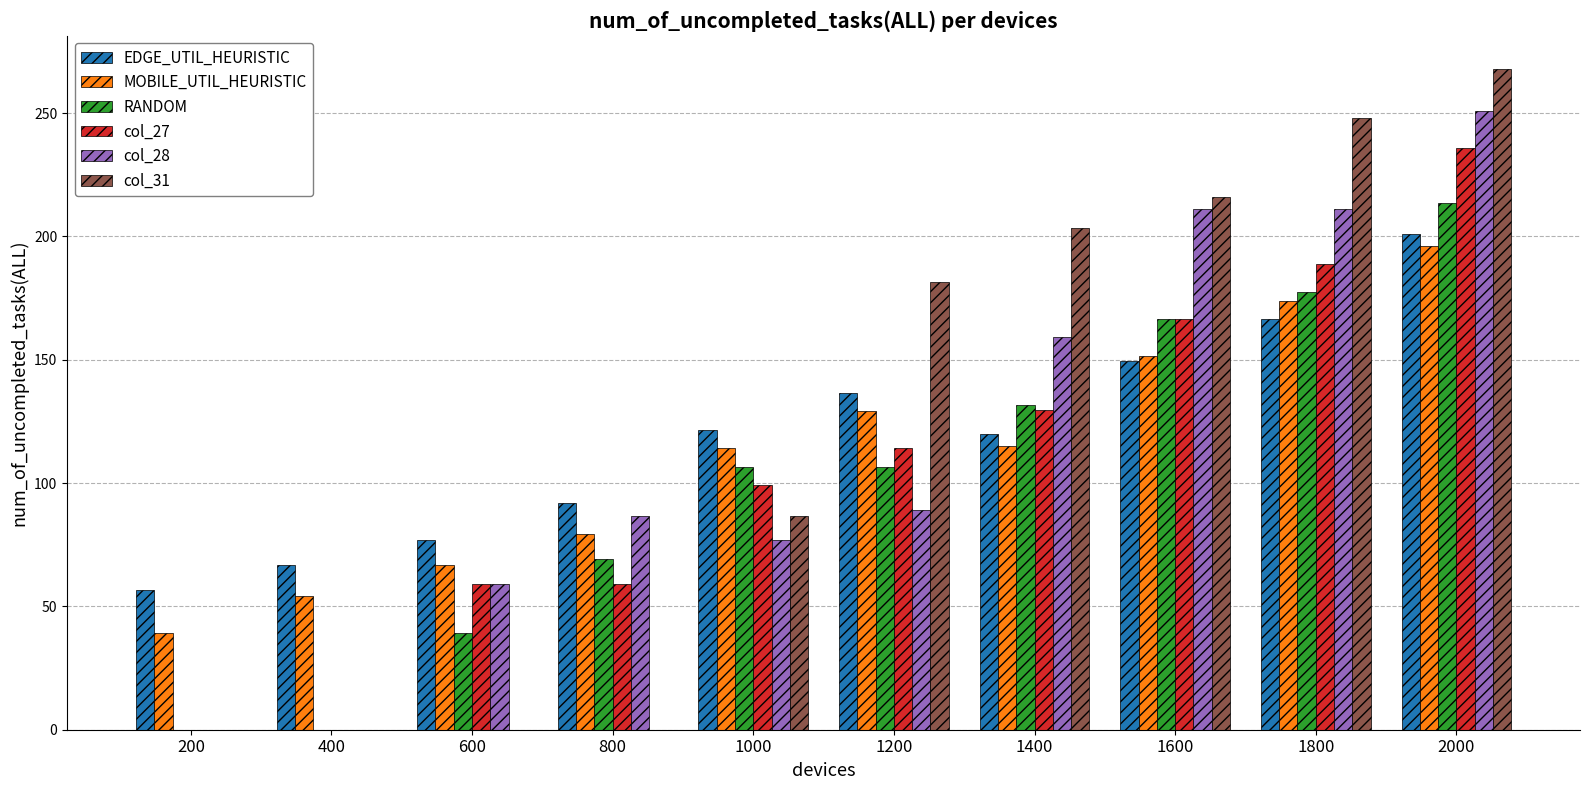

What is the greatest value displayed?

268.0